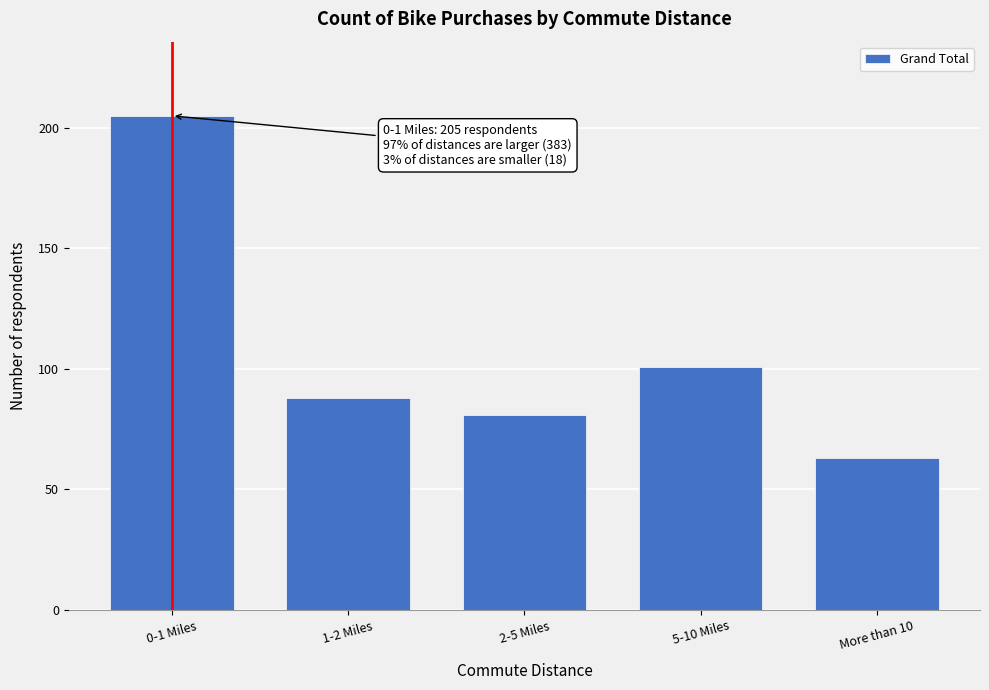

Reading left to right, extract all data points from this chart.

205	88	81	101	63